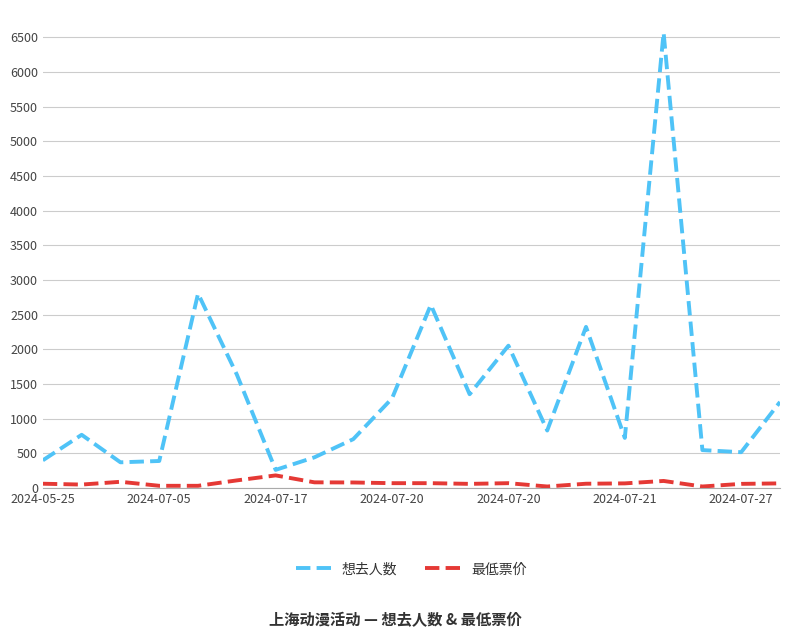

What is the greatest value displayed?

6568